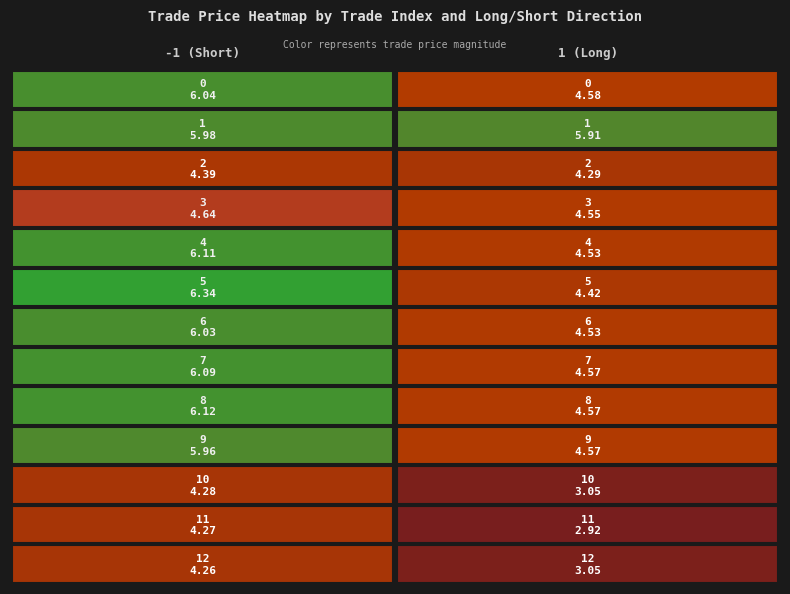

What is the greatest value displayed?

6.3